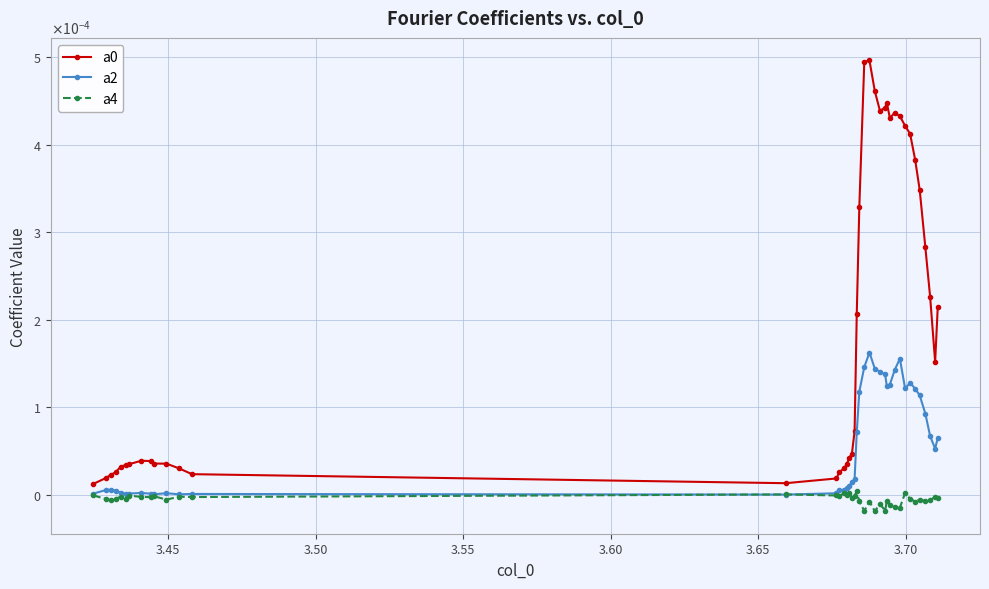

Does the chart have visible grid lines?

Yes